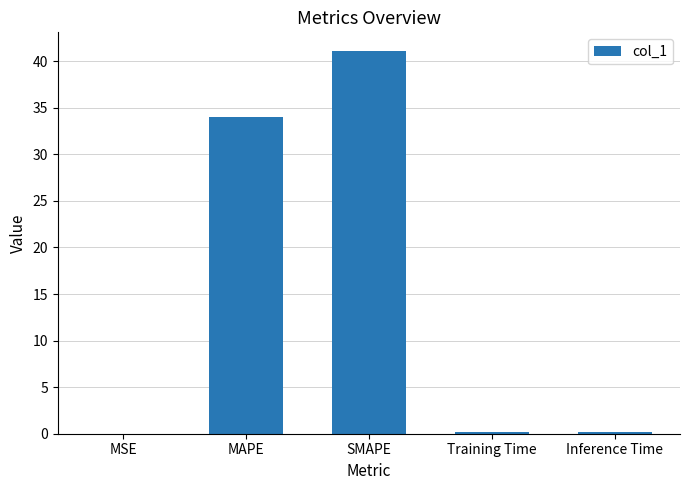

Are the bars horizontal?

No